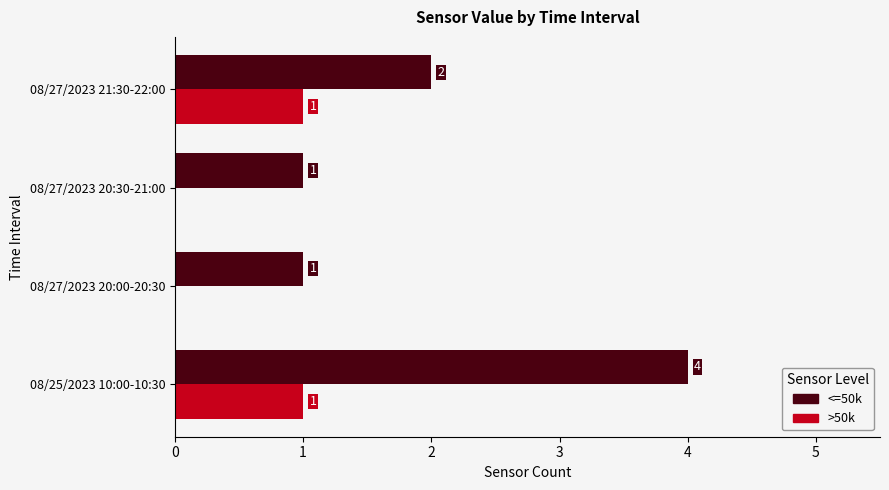

Which series has the largest range (max minus min)?

<=50k